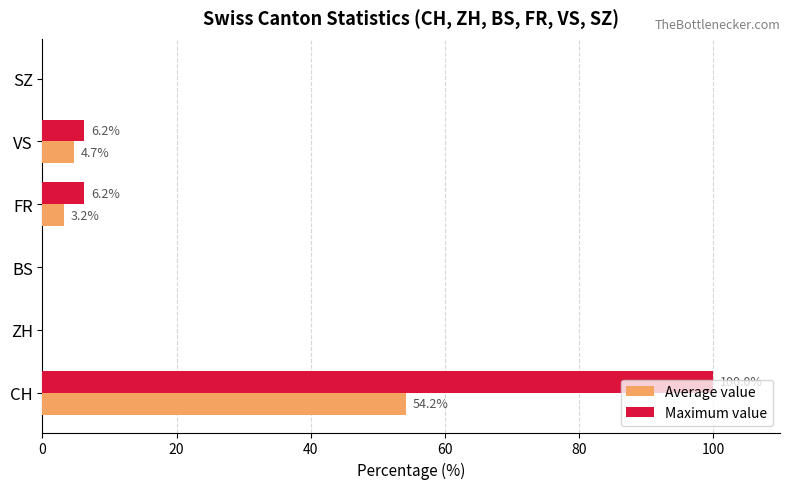

Where is Average value nearest to the value 27?

VS